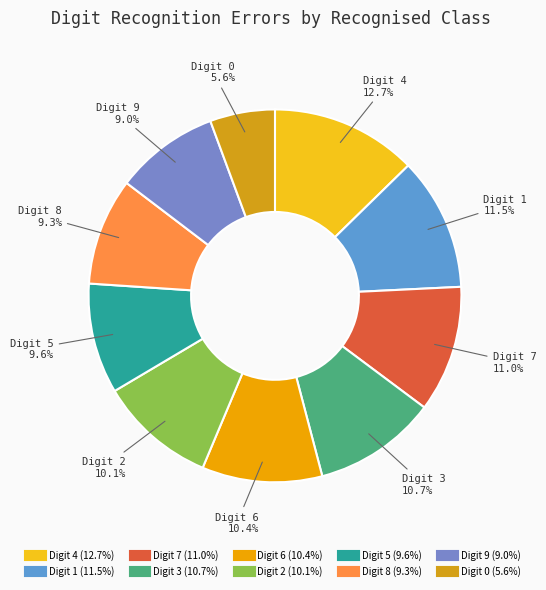

Rank the categories by value from lowest to highest.

0, 9, 8, 5, 2, 6, 3, 7, 1, 4